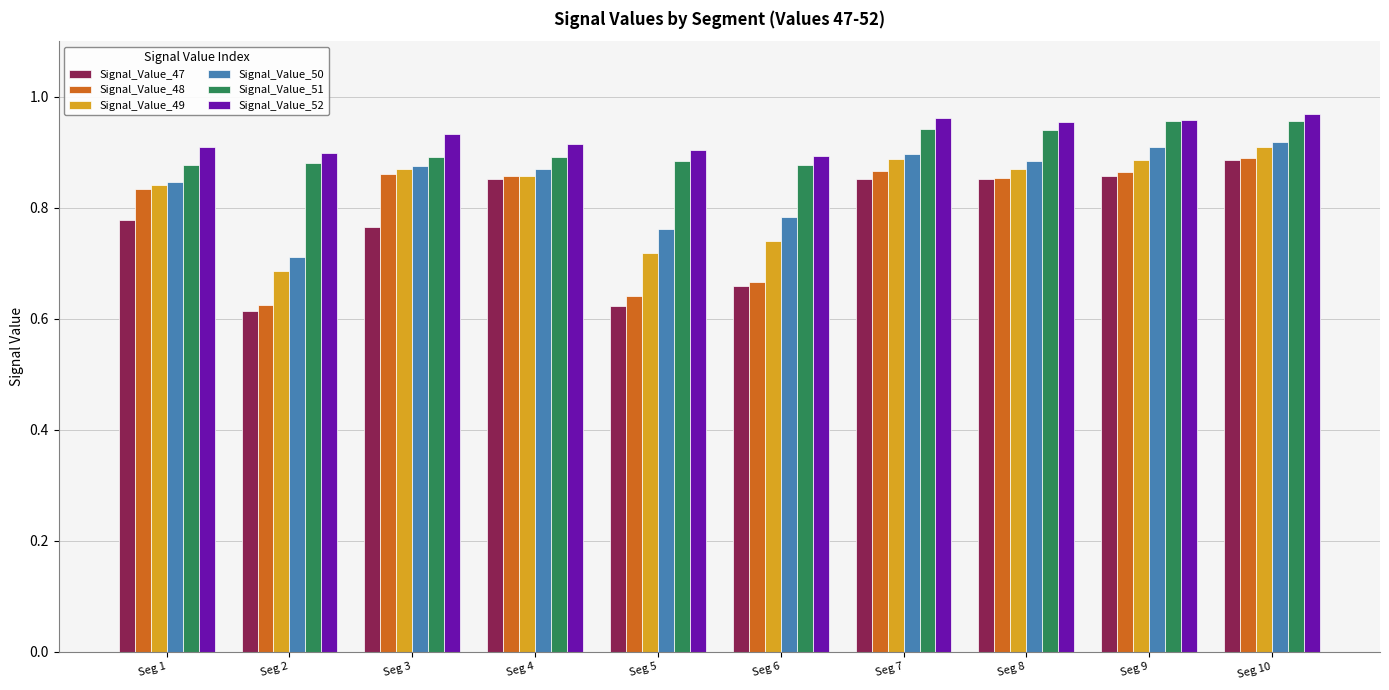

How many Signal_Value_52 values are between 0 and 1?

10